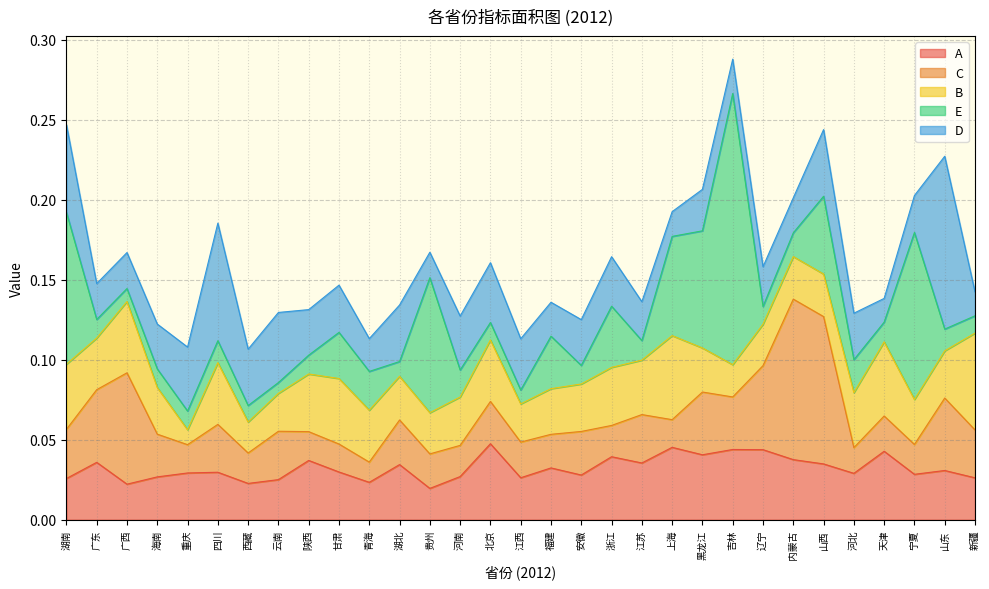

What is the total value across all series at 陕西?

0.1